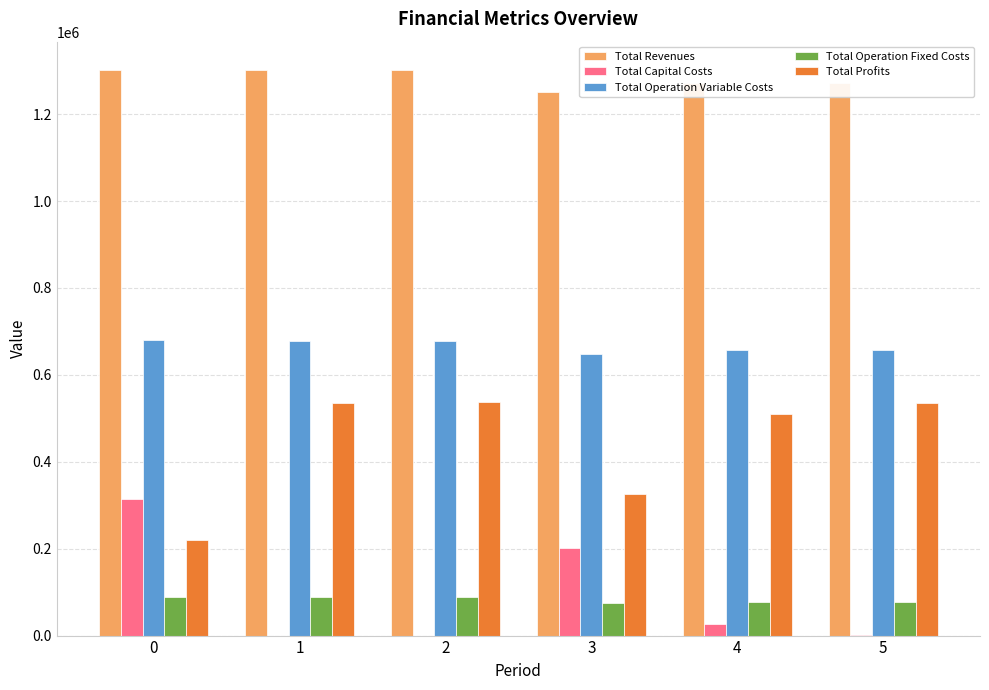

How many categories are shown in the chart?

6